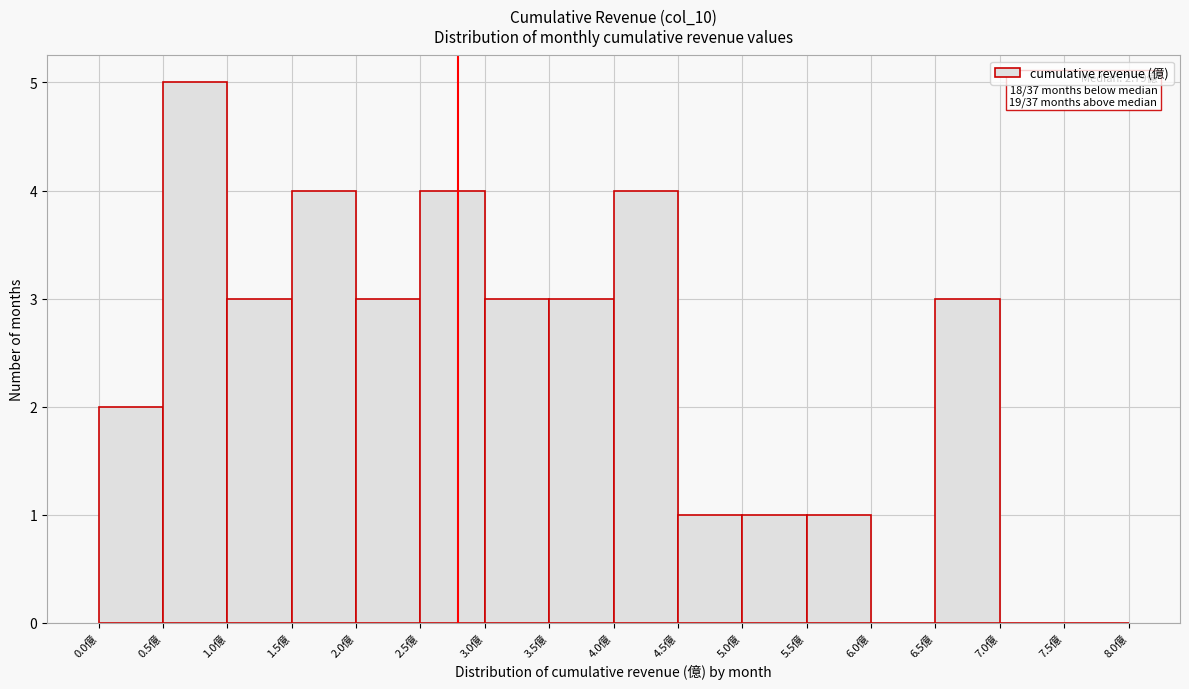

Over which range of the x-axis is the bar tallest?

0.5 to 1.0